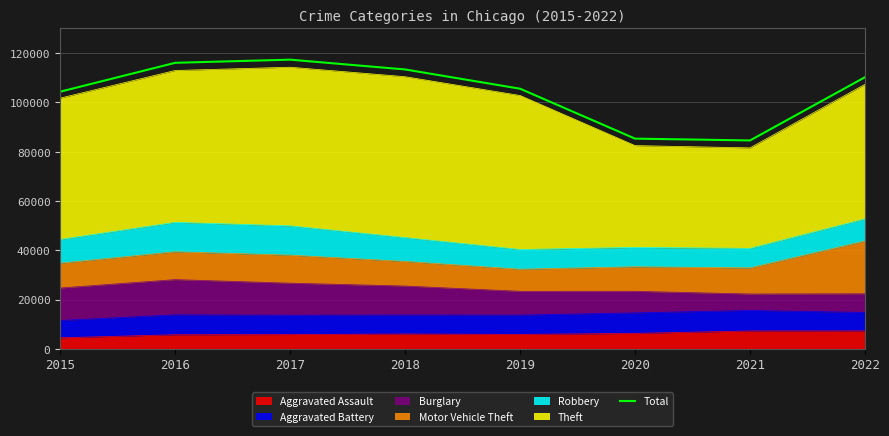

How many values are below 110228?

4